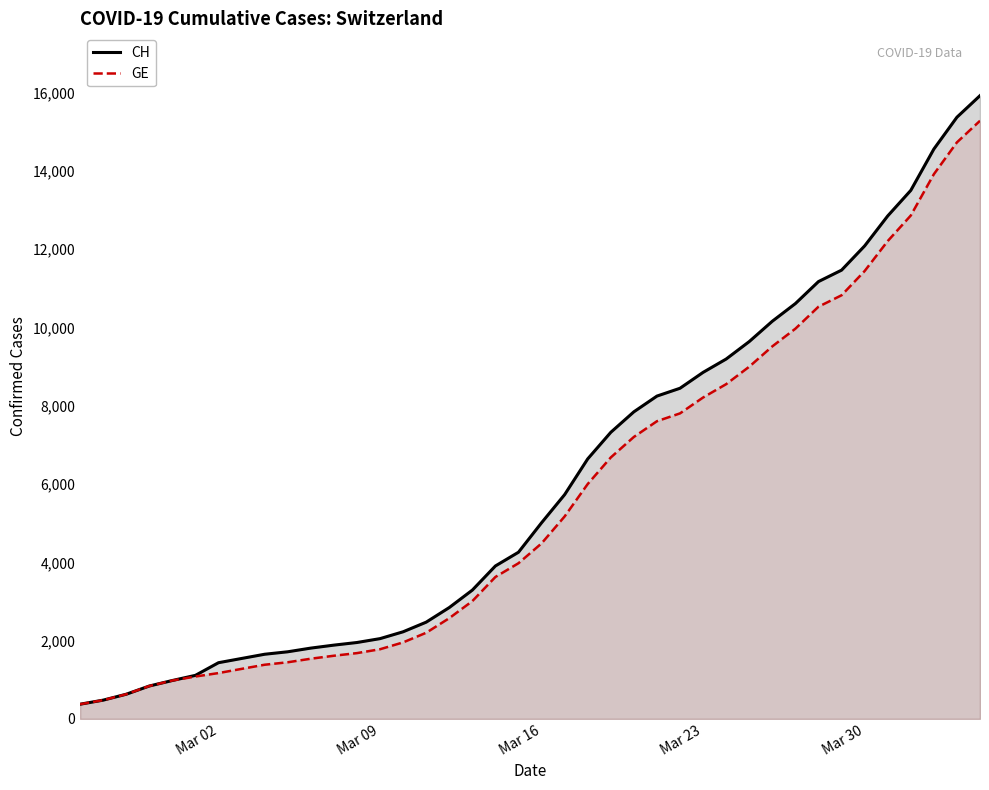

Which series has the largest range (max minus min)?

CH